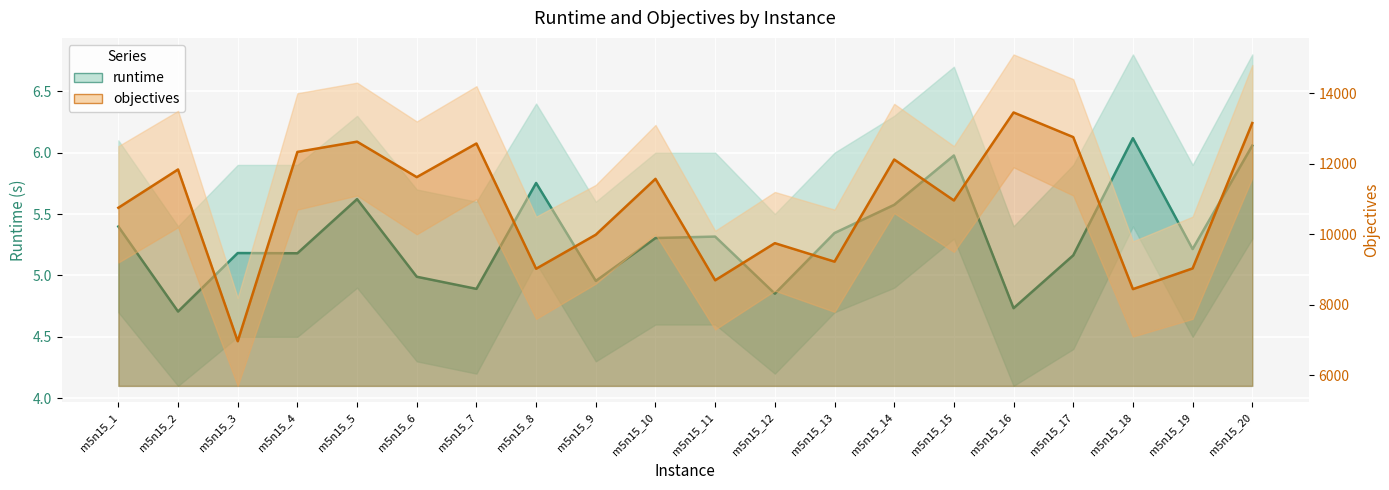

The objectives series shows 11572.0 at m5n15_10. True or false?

True